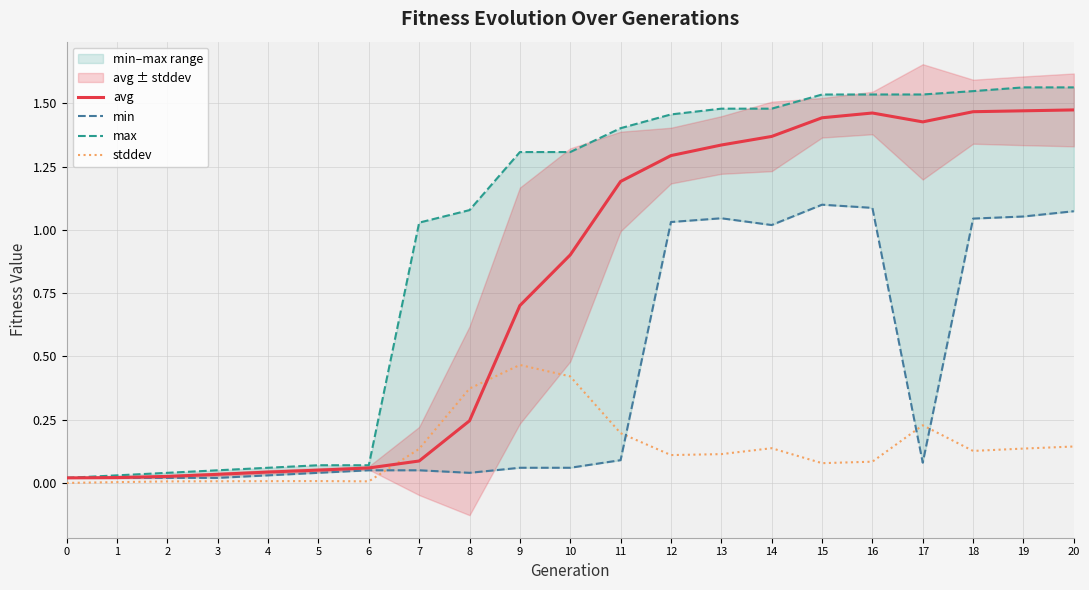

Between 6 and 17, which series saw the biggest shift?

max